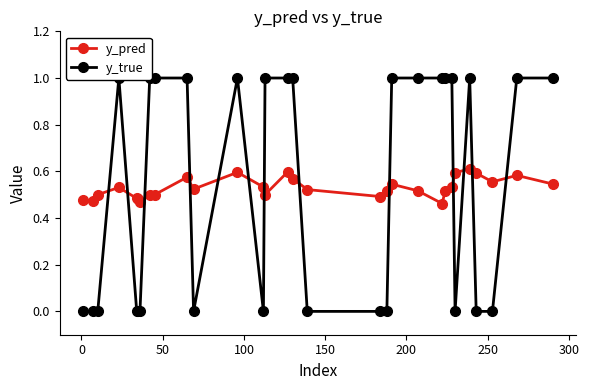

What is the average value of the y_pred series?

0.5